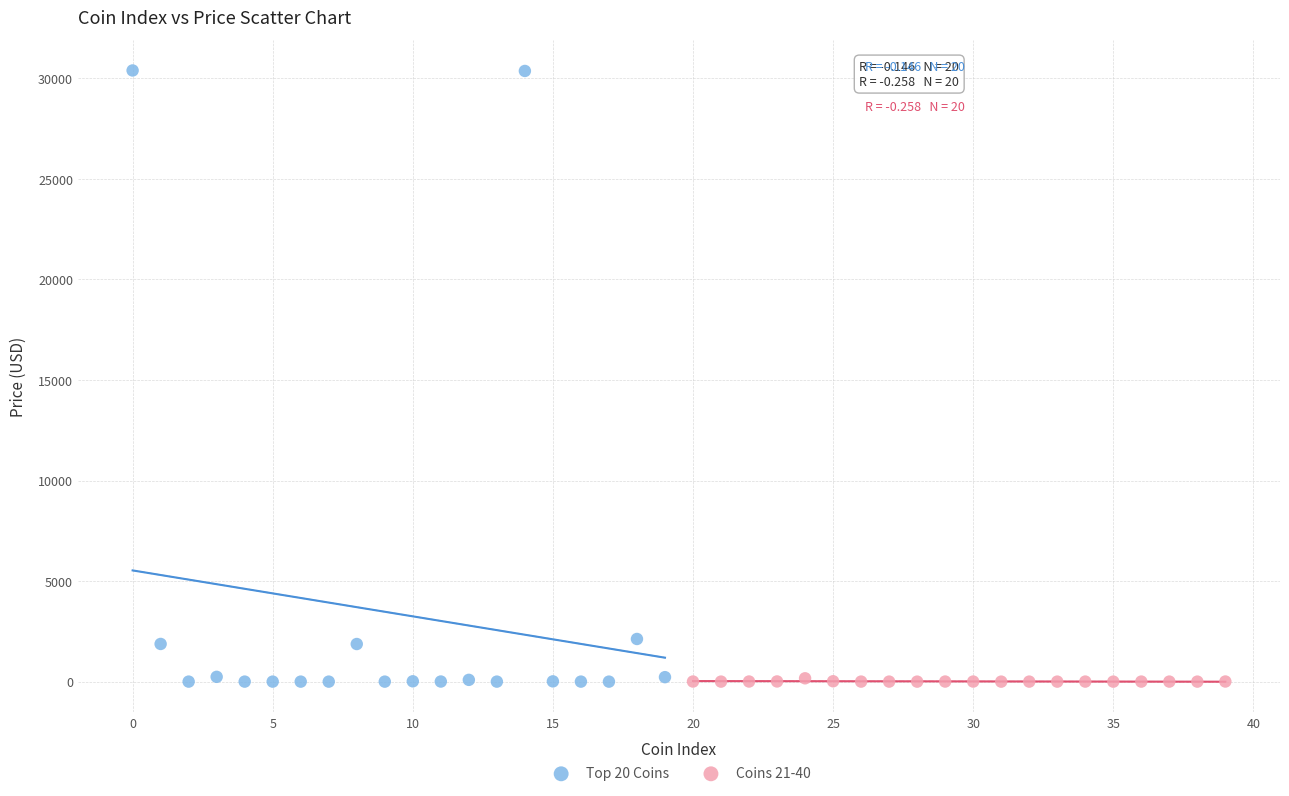

Which series has the widest spread of Y values?

Top 20 Coins